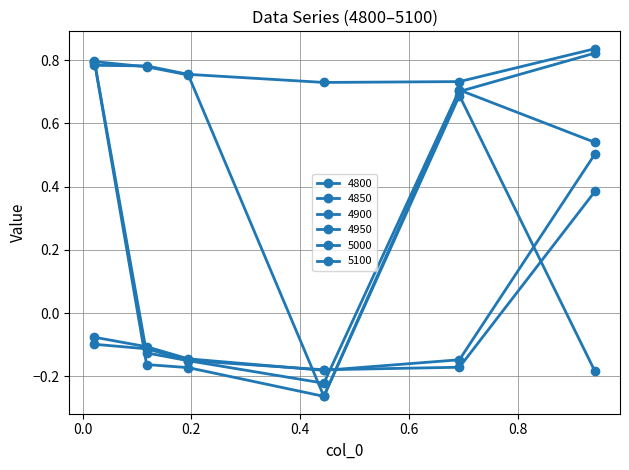

How many values in 5100 are below zero?

5